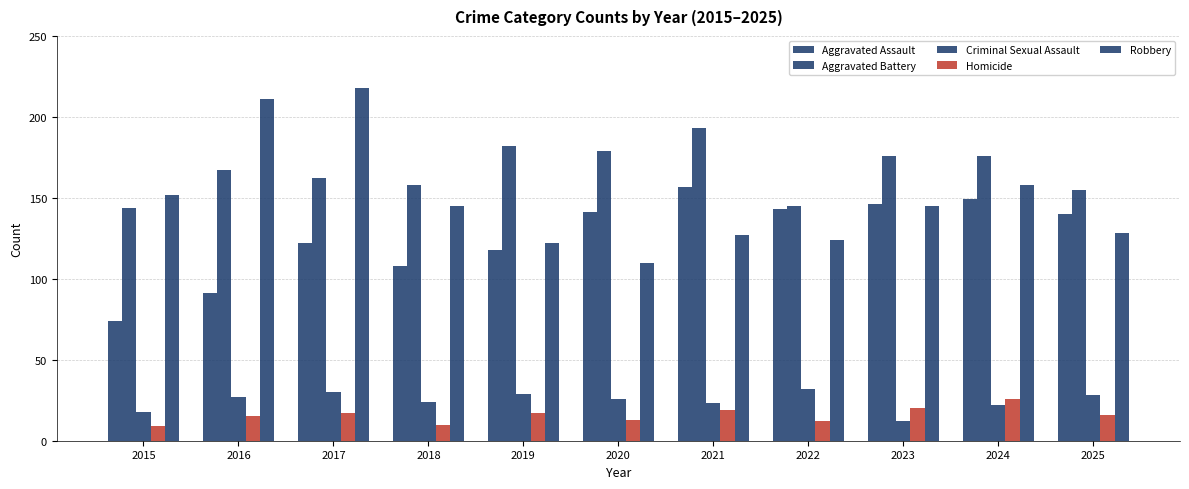

How many bars are there in total?

55